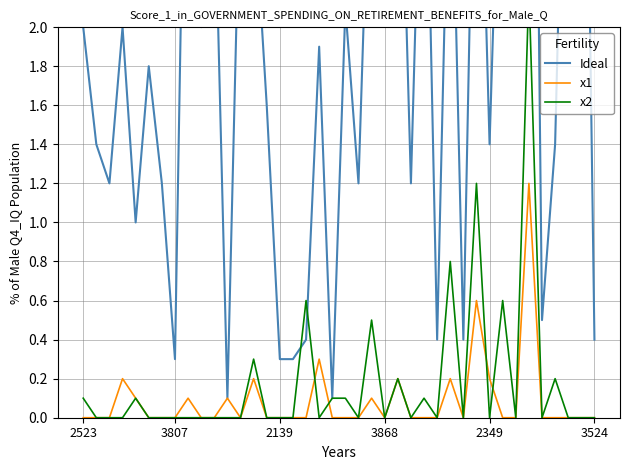

What is the maximum value for x1?

1.2